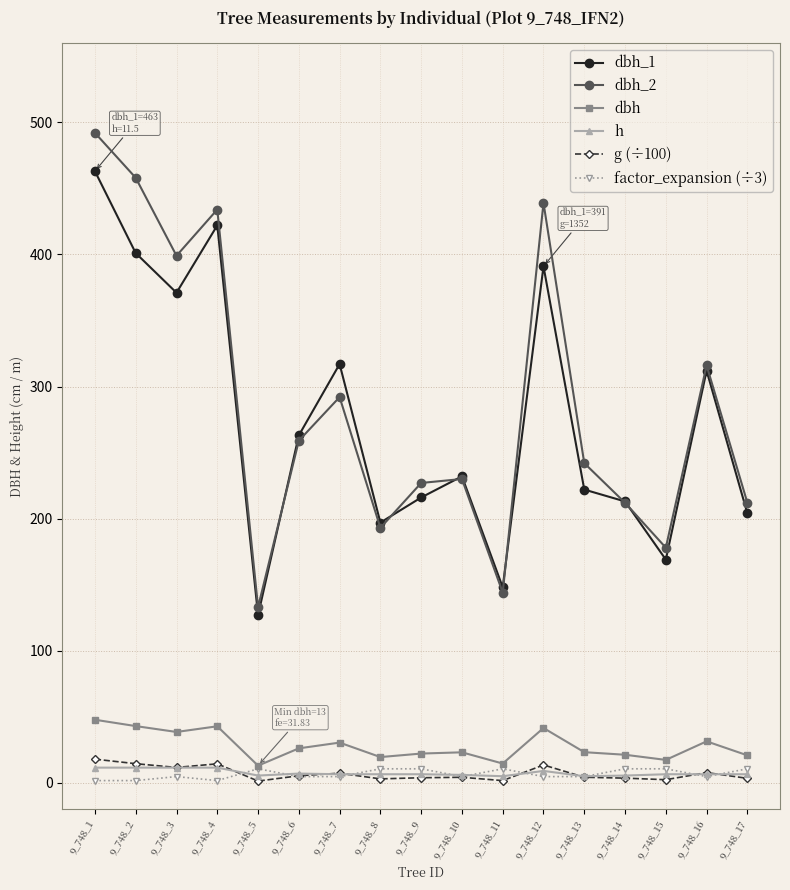

At which category is the sum across all series the highest?

9_748_1